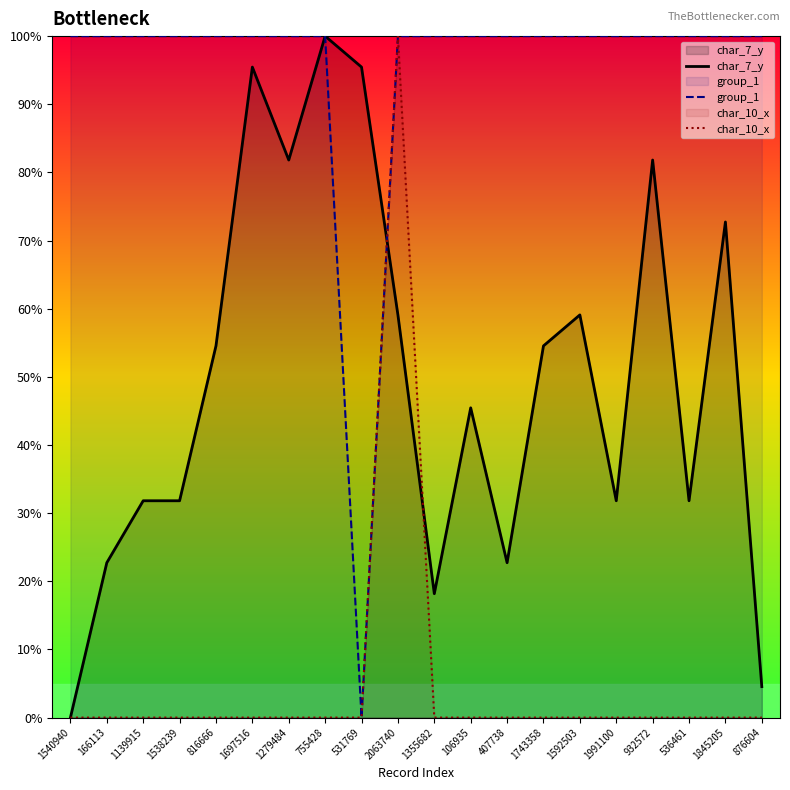

Where is char_7_y nearest to the value 50?

816666